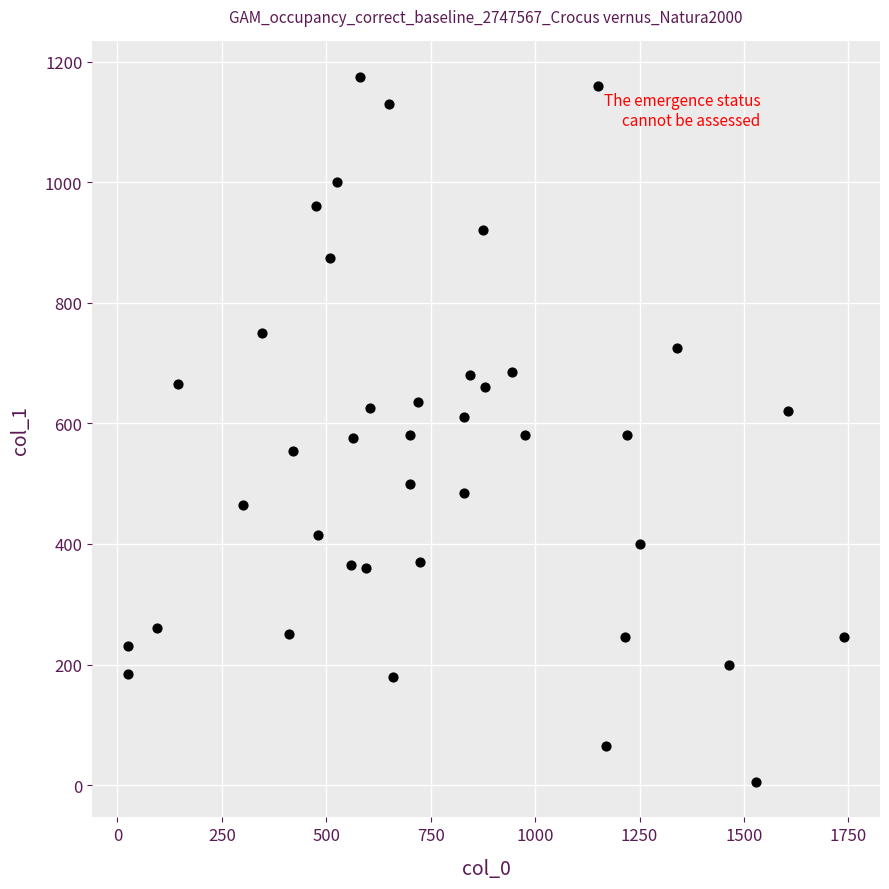

What is the range of Y values (max minus min)?

1170